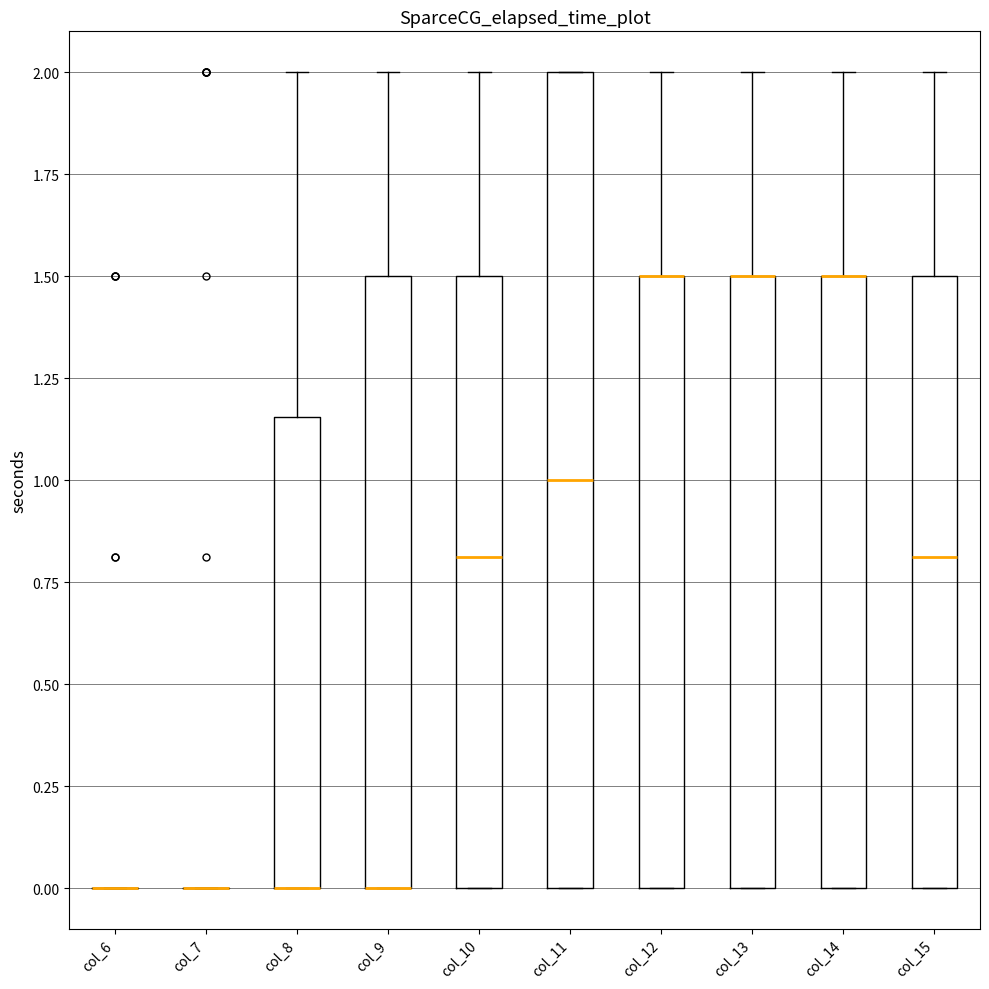

Which box is the tallest, from its lower edge to its upper edge?

col_11